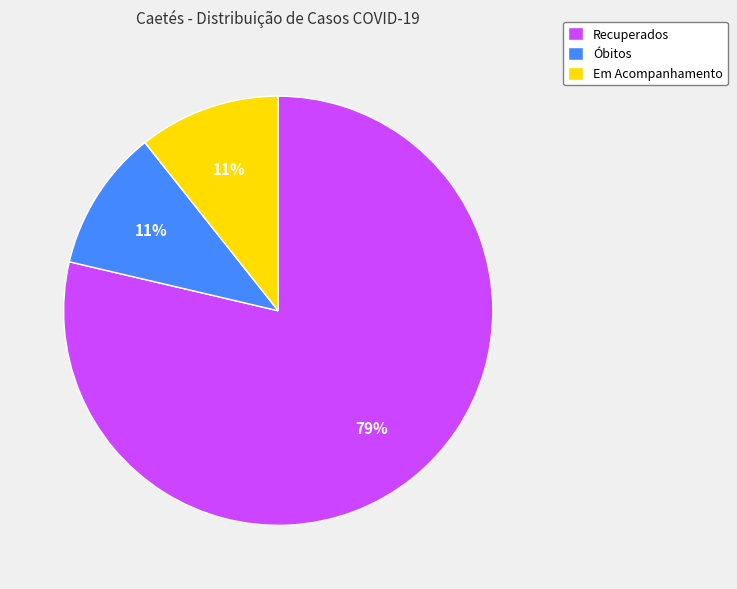

Is Recuperados the majority of the pie?

Yes